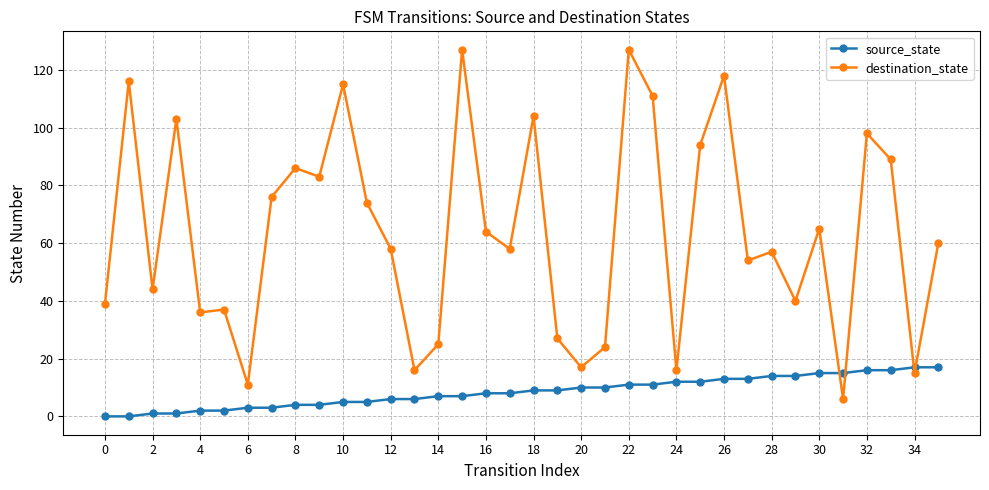

List the series in order of their overall mean, highest first.

destination_state, source_state